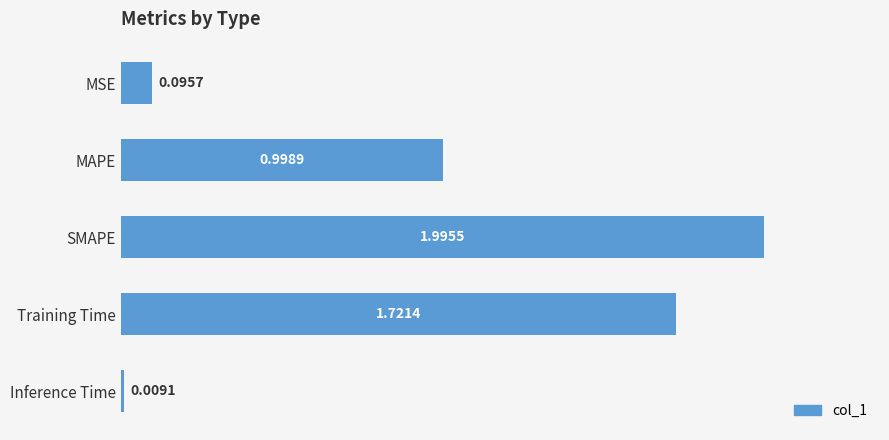

At which label is the value closest to 1?

MAPE